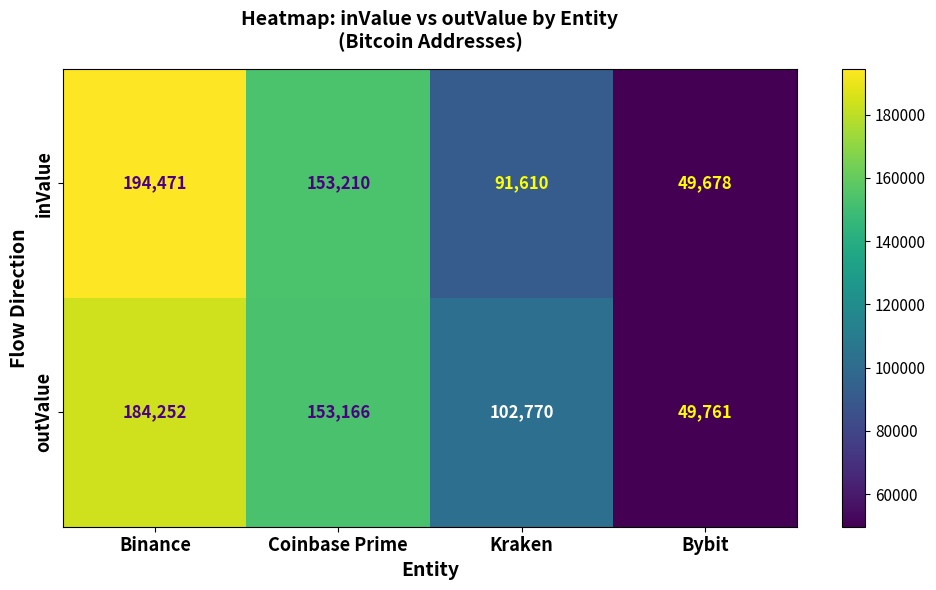

What is the difference between the highest and lowest values at Coinbase Prime?

44